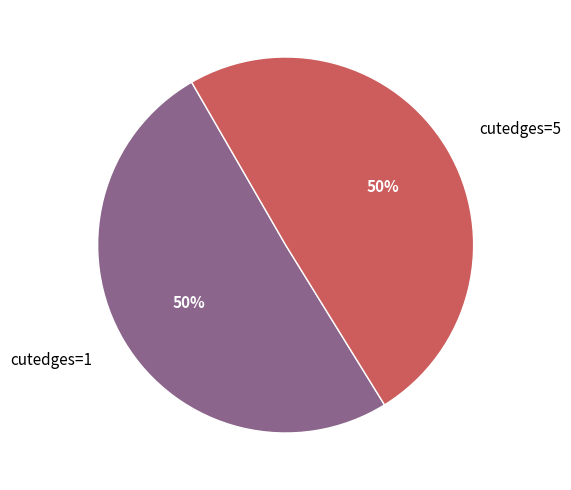

How many segments does this pie chart have?

2